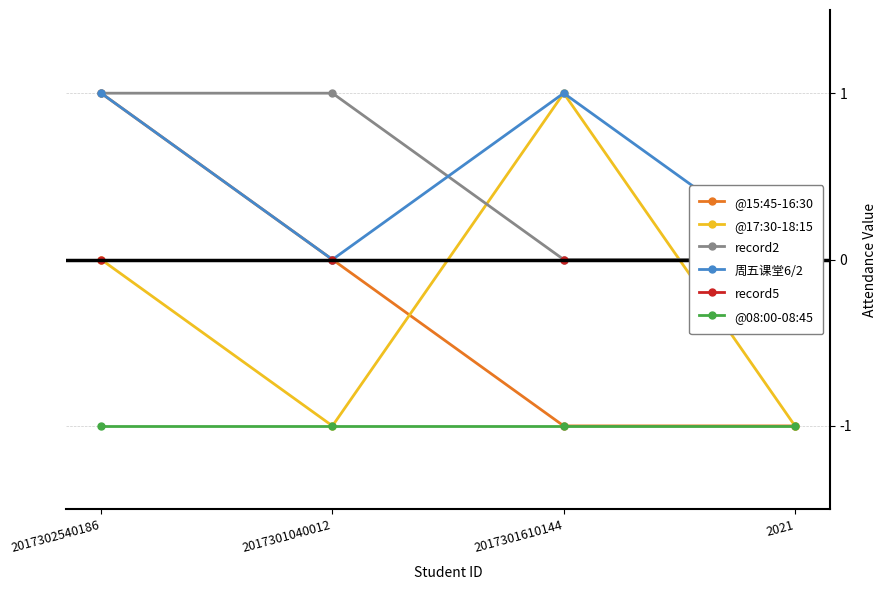

What is the maximum value for @17:30-18:15?

1